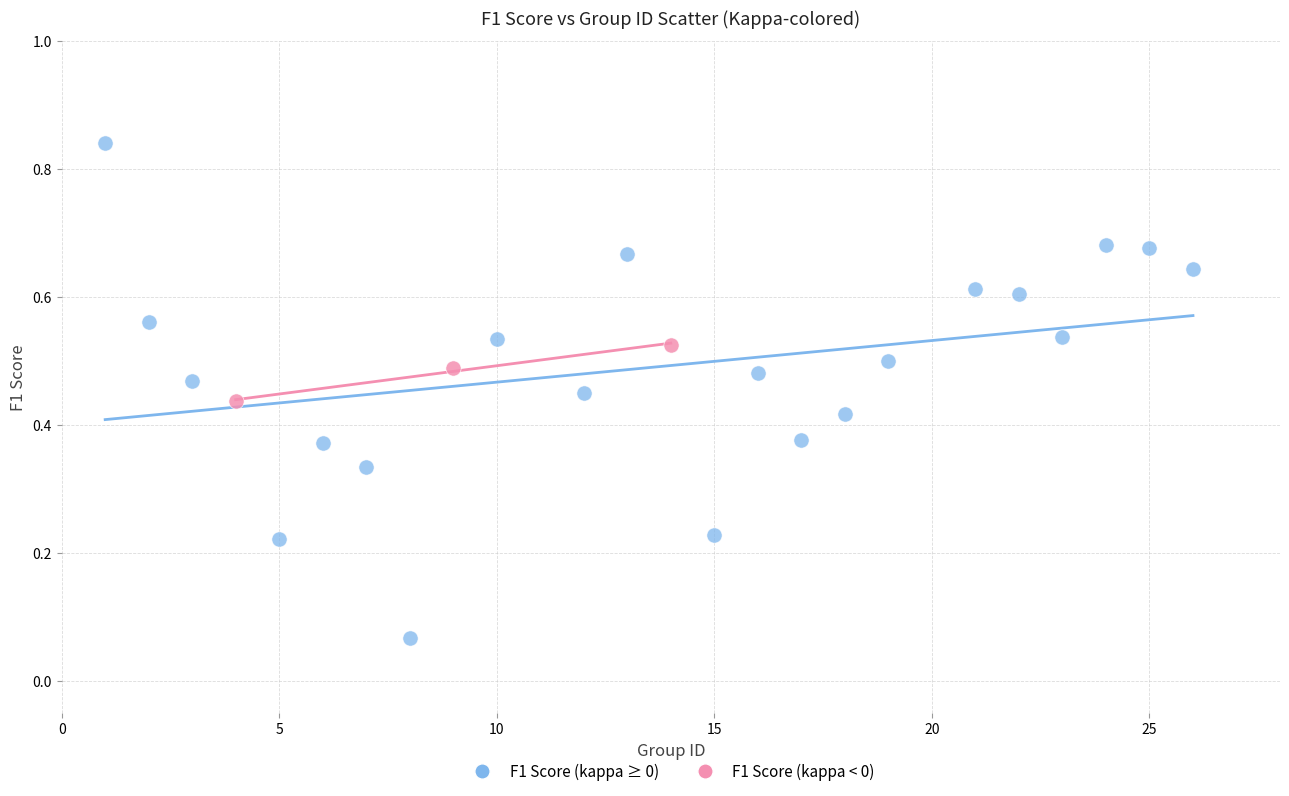

Which series contains the lowest Y value?

F1 Score (kappa ≥ 0)